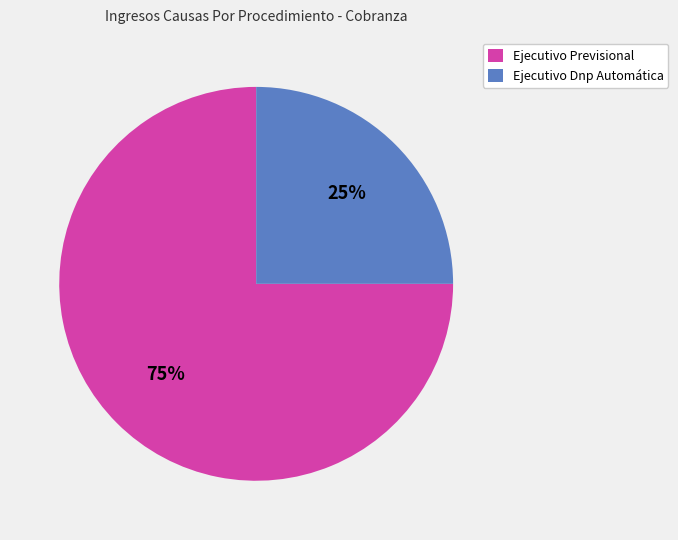

What percentage is the Ejecutivo Previsional slice, to the nearest percent?

75%